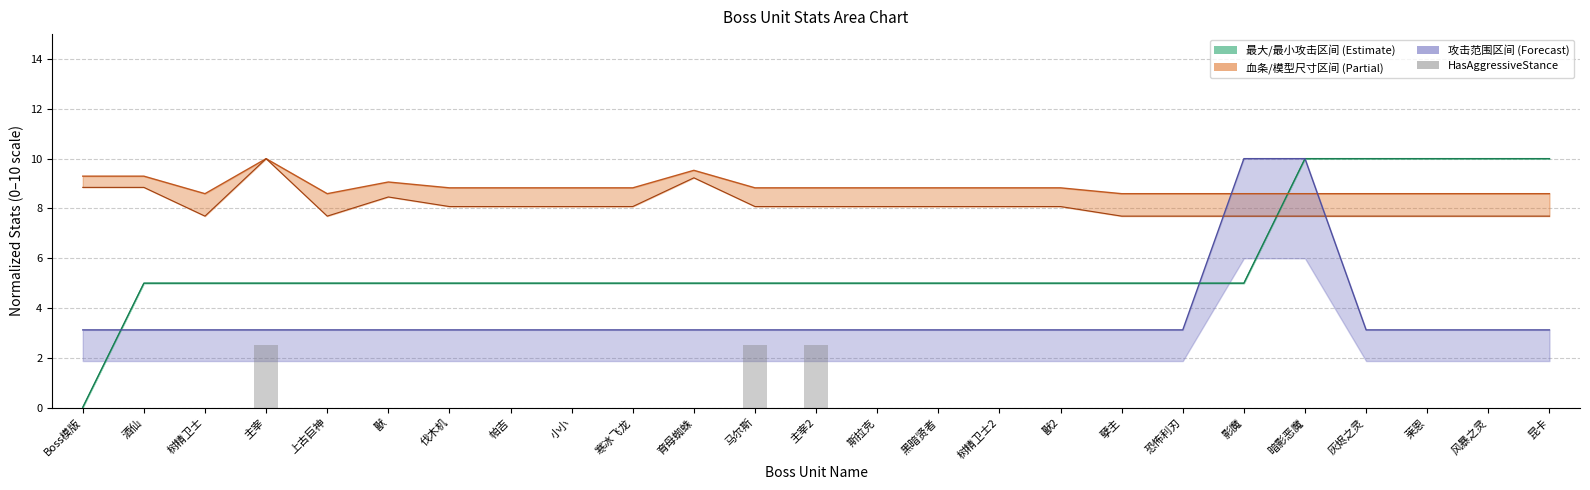

How many HasAggressiveStance values are between 0 and 1?

22